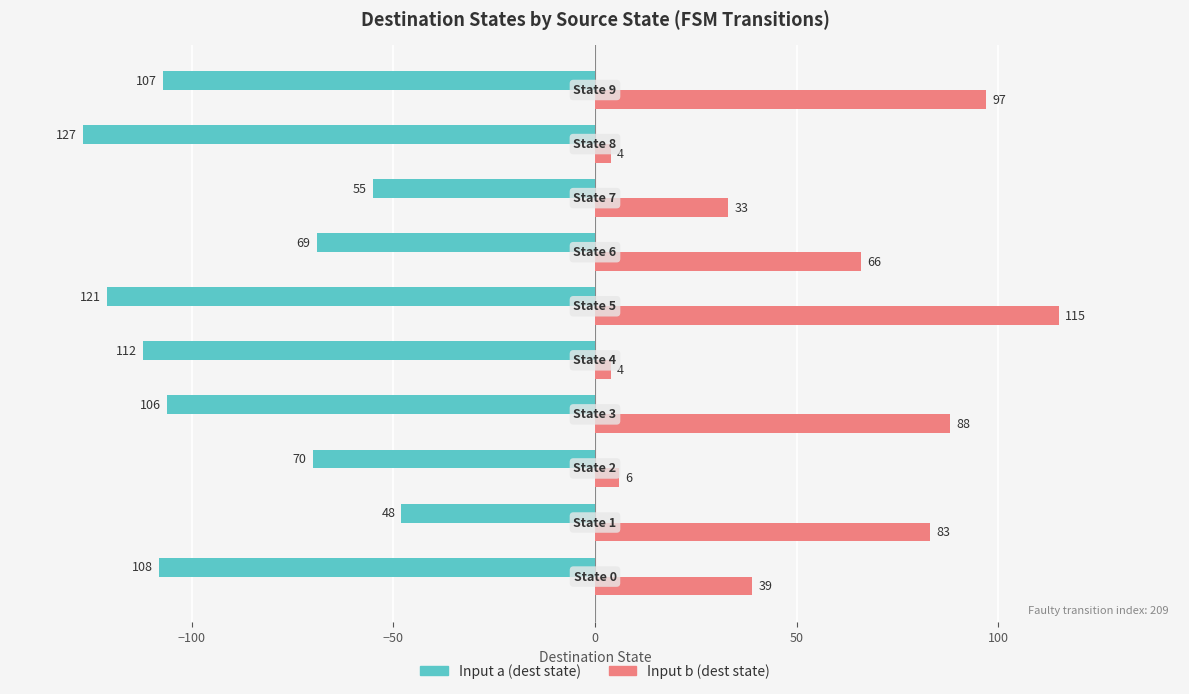

Rank the series by their maximum value, from highest to lowest.

Input b (dest state), Input a (dest state)